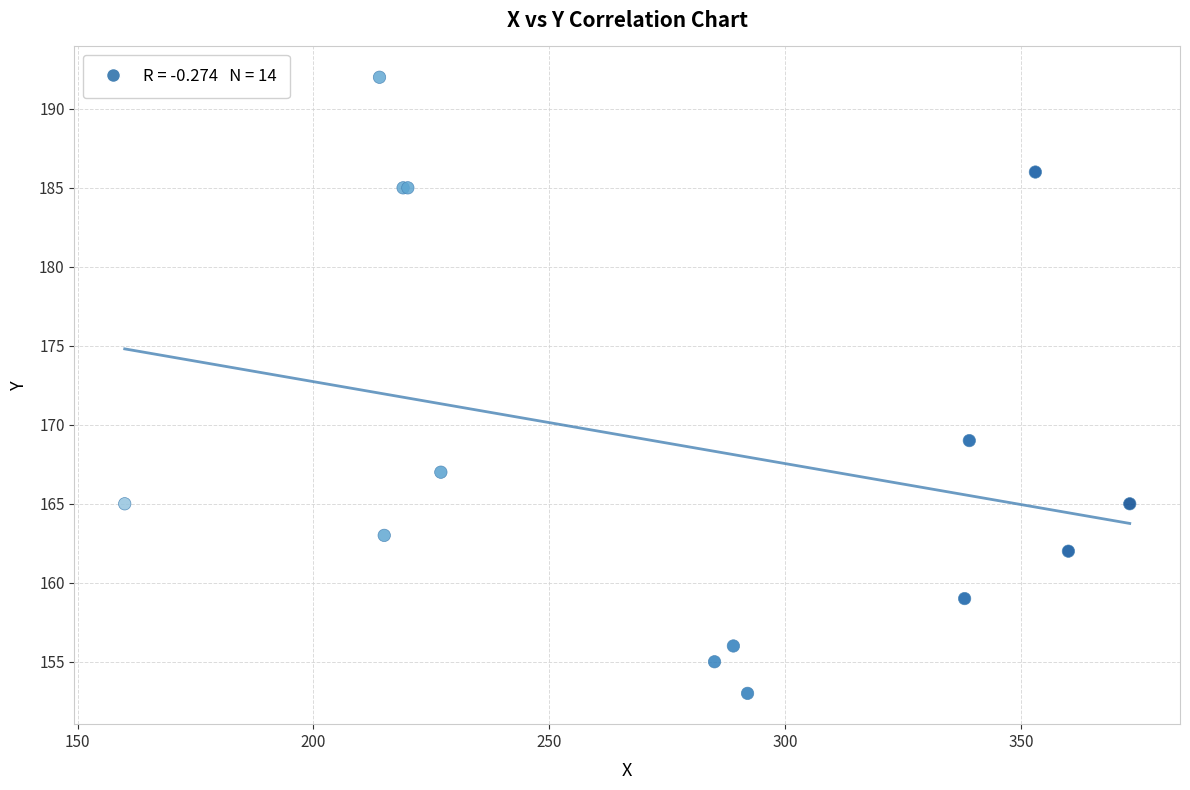

What Y value in the scatter plot is closest to 172?

169